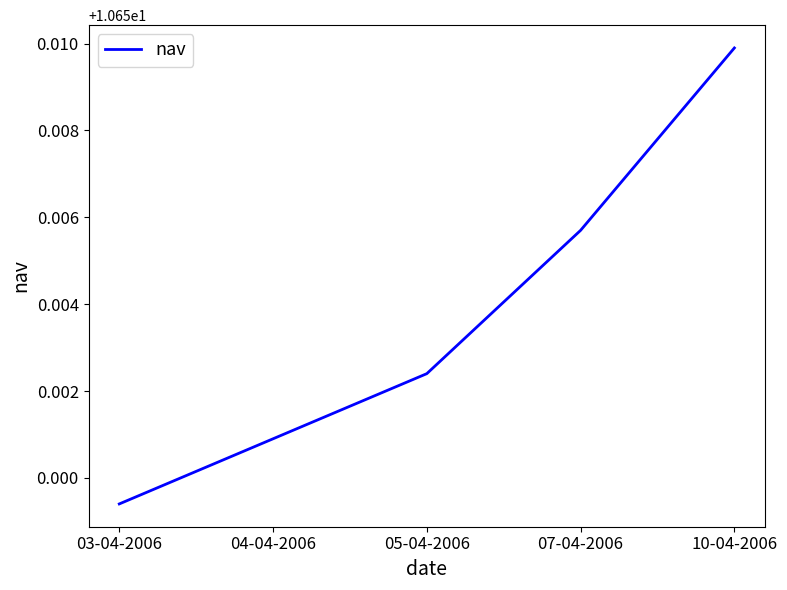

Rank the categories by value from highest to lowest.

10-04-2006, 07-04-2006, 05-04-2006, 04-04-2006, 03-04-2006